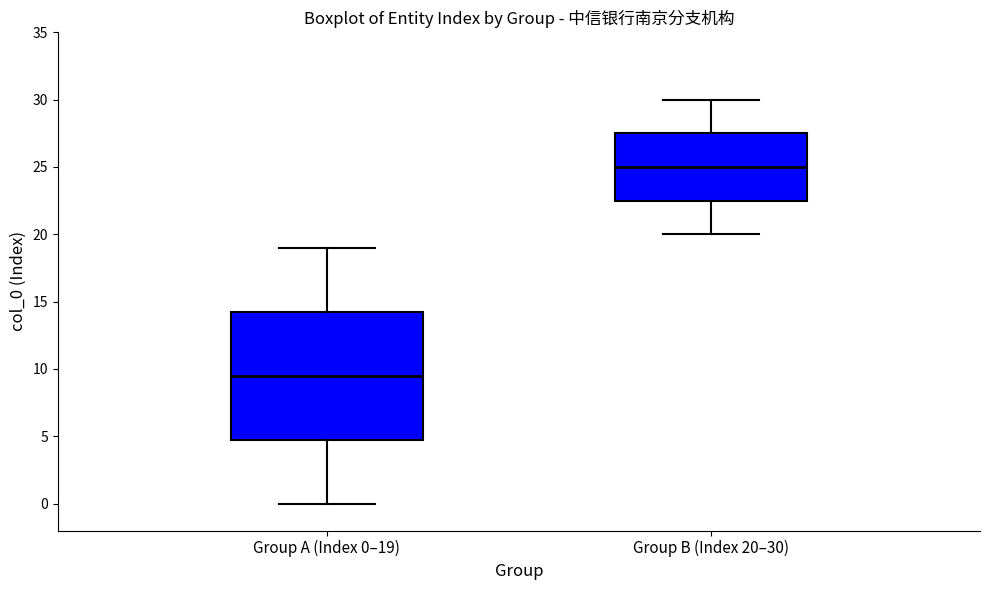

Reading left to right, read every box against the y-axis: the position of its median line, the range the box covers, and the ends of its whiskers. The values are not printed on the chart, so give them approximately, as read against the axis.

Group A (Index 0–19): median 9.5, box 5.0 to 14.5, whiskers 0.0 to 19.0
Group B (Index 20–30): median 25.0, box 22.5 to 27.5, whiskers 20.0 to 30.0